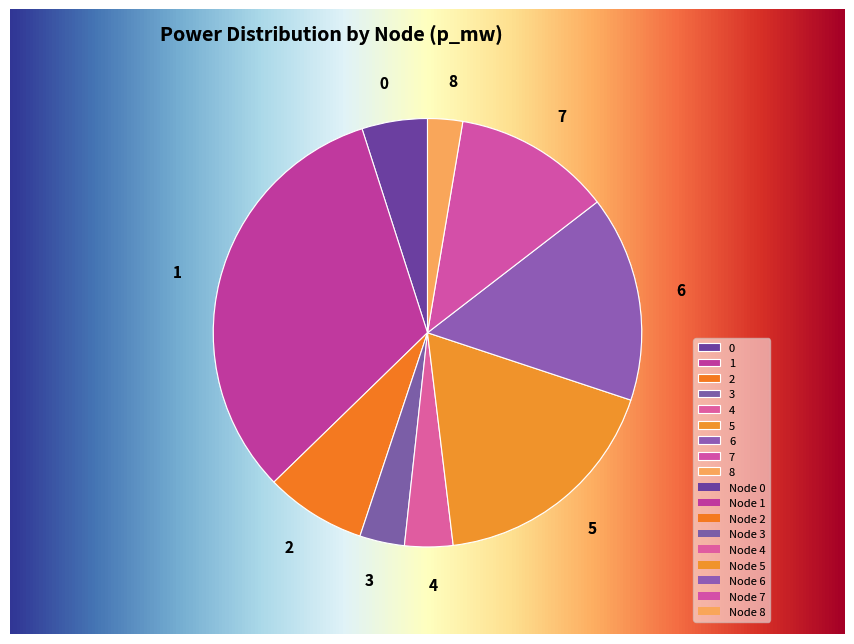

True or false: 0 accounts for 18% of the total.

False